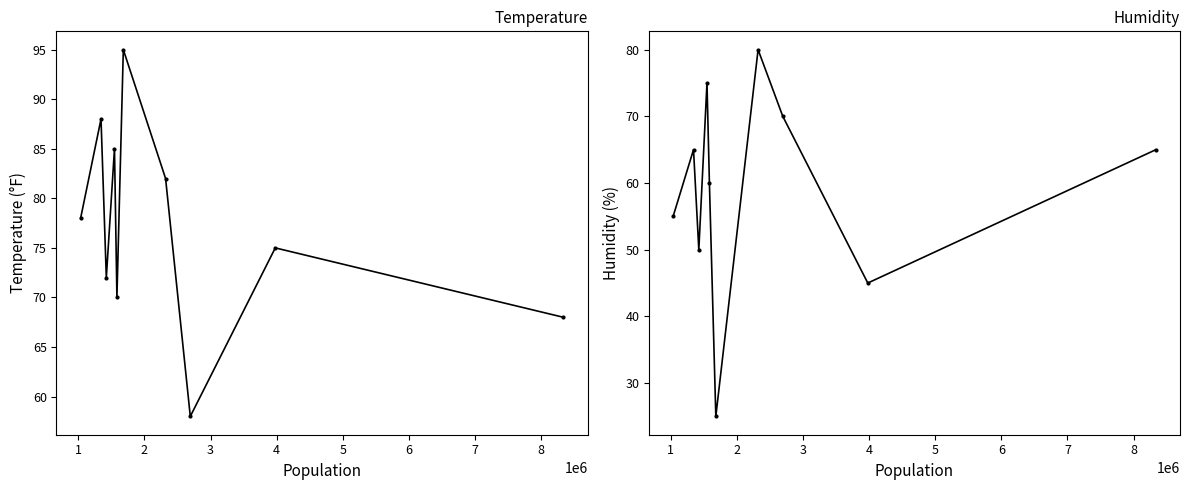

Is it true that Temperature equals 85 at 7?

False